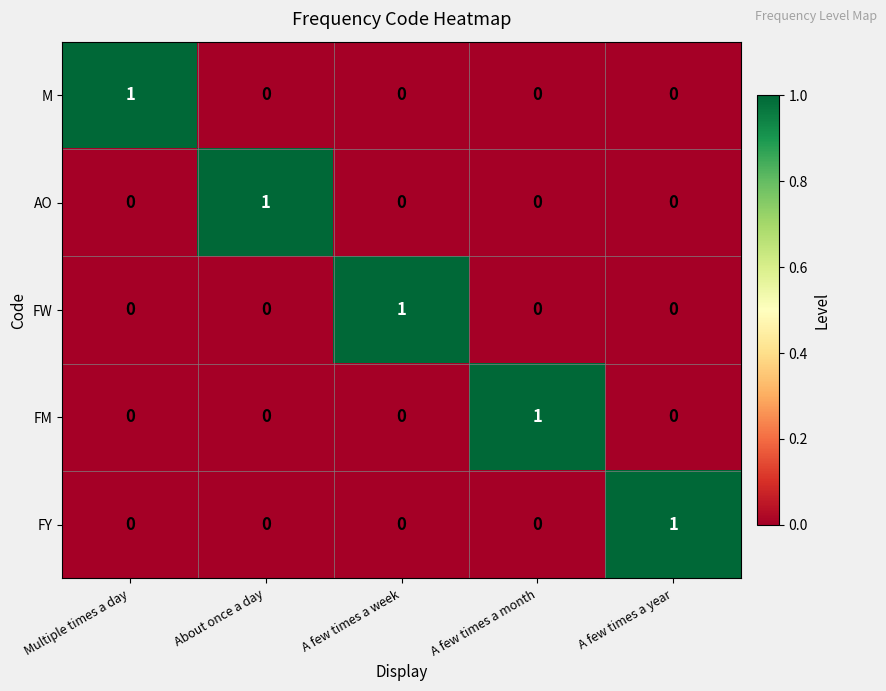

What is the total value across all series at A few times a year?

1